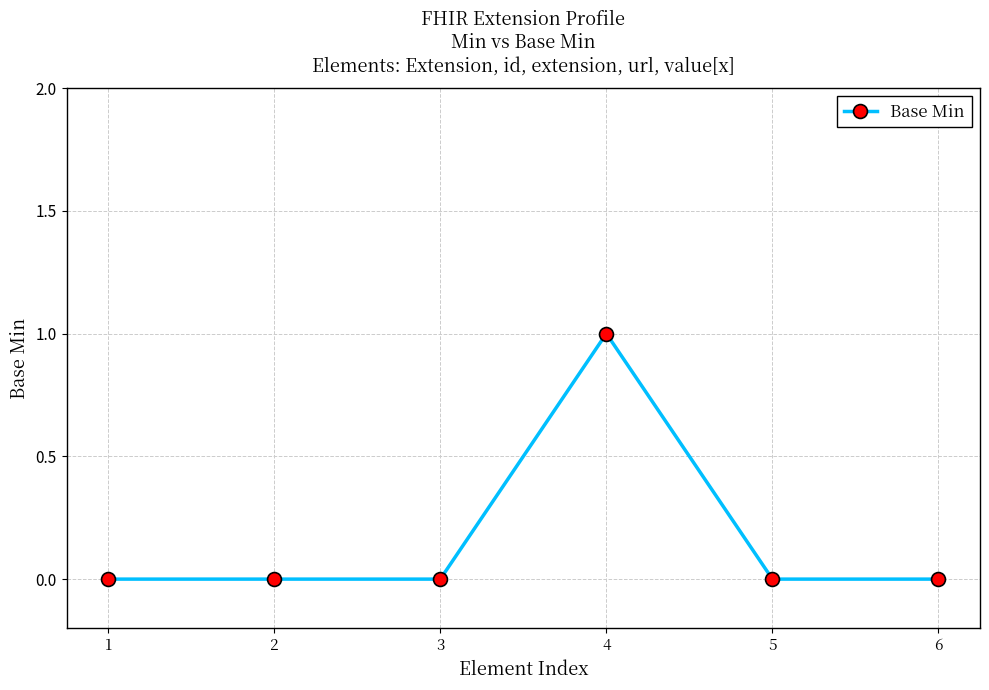

Which has a higher value, 4 or 2?

4